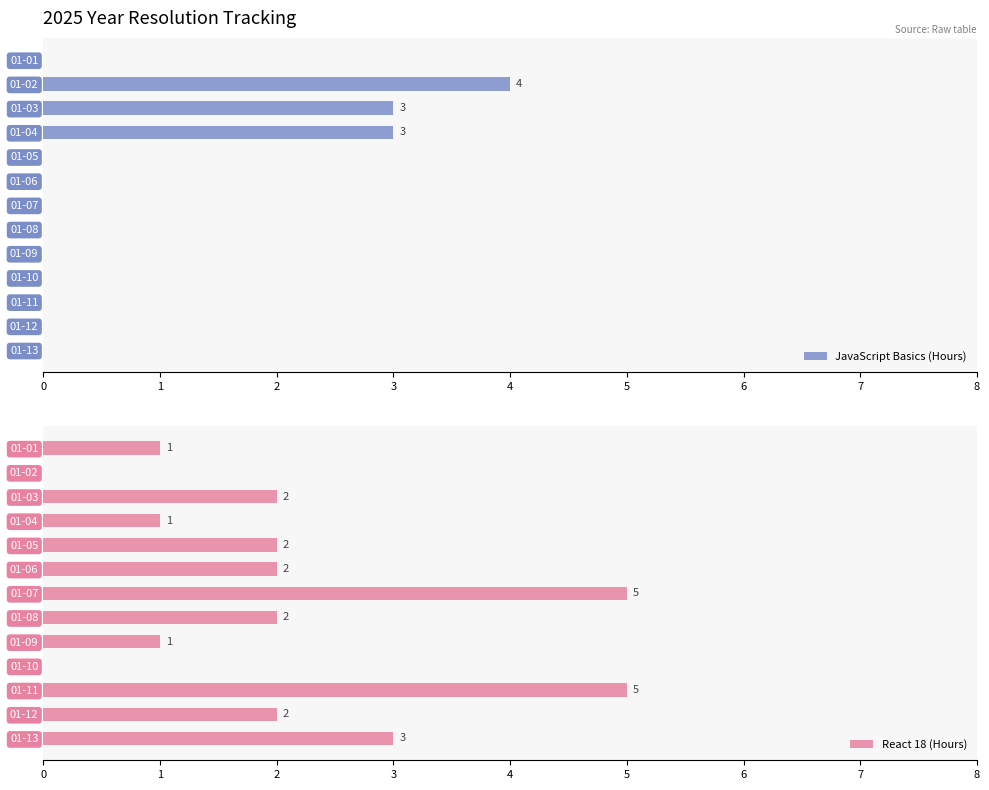

What is the value of the React 18 (Hours) bar at the 12th from the left?

2